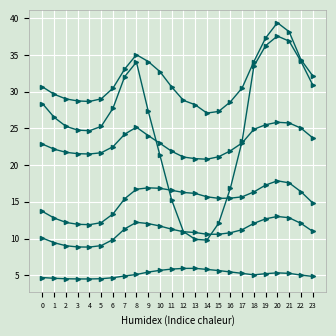

Which has a higher value, 19 or 17?

19